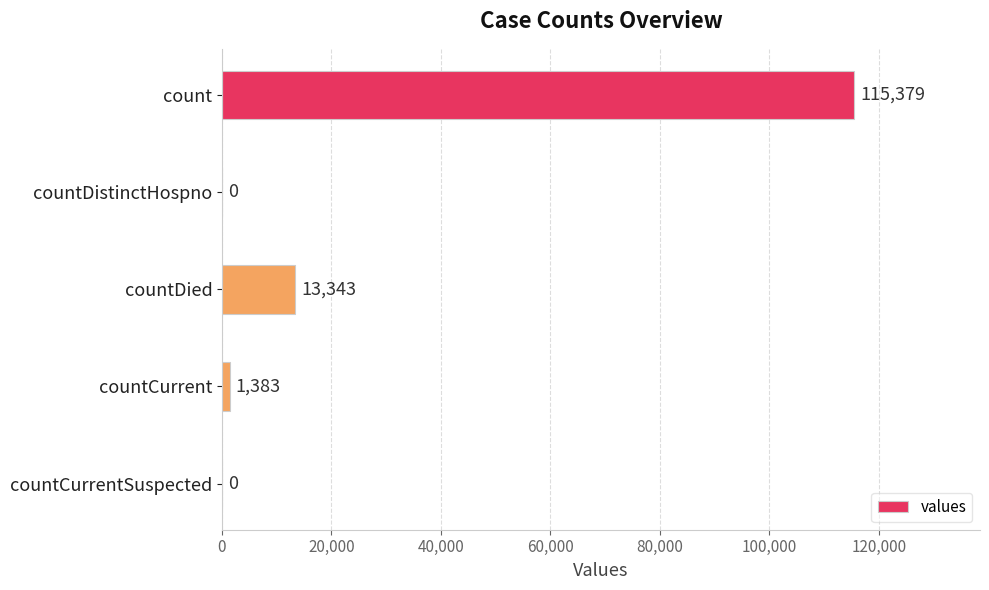

The chart shows a value of 0 at countCurrentSuspected. True or false?

True